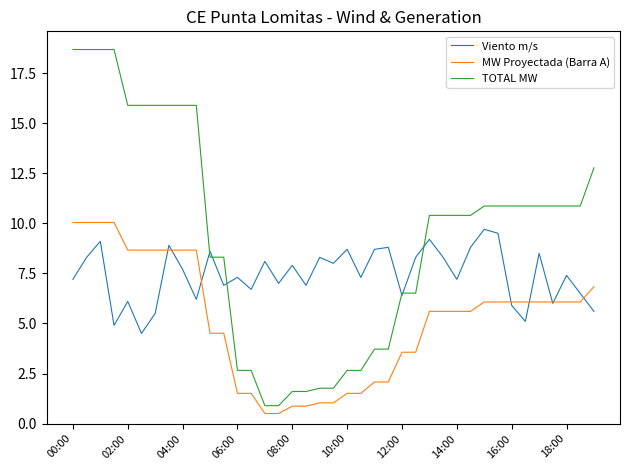

Rank the series by their average value, from highest to lowest.

TOTAL MW, Viento m/s, MW Proyectada (Barra A)